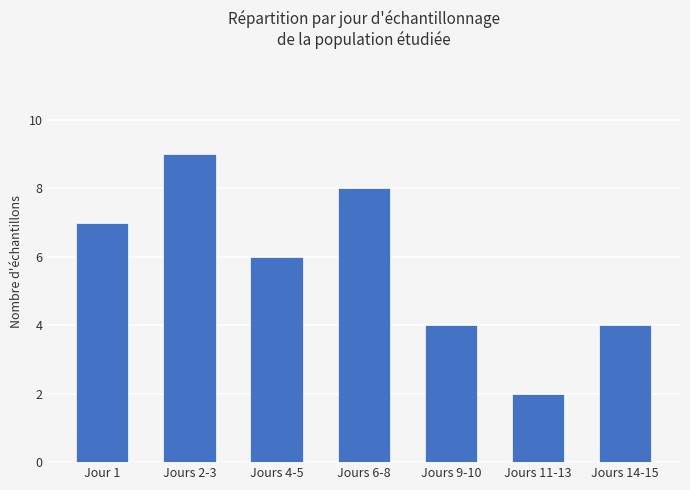

What is the sum of all values?

40